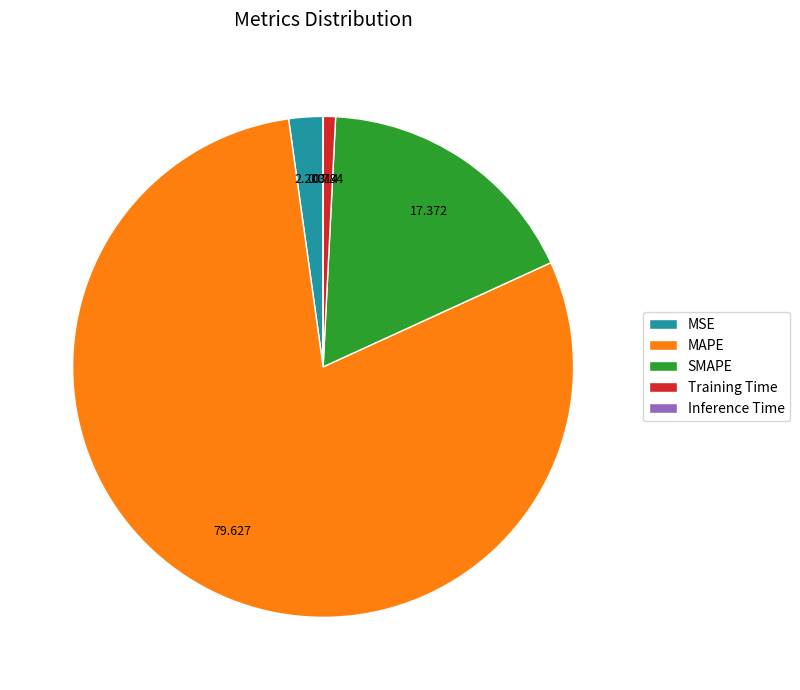

Is there a majority slice in this chart?

Yes